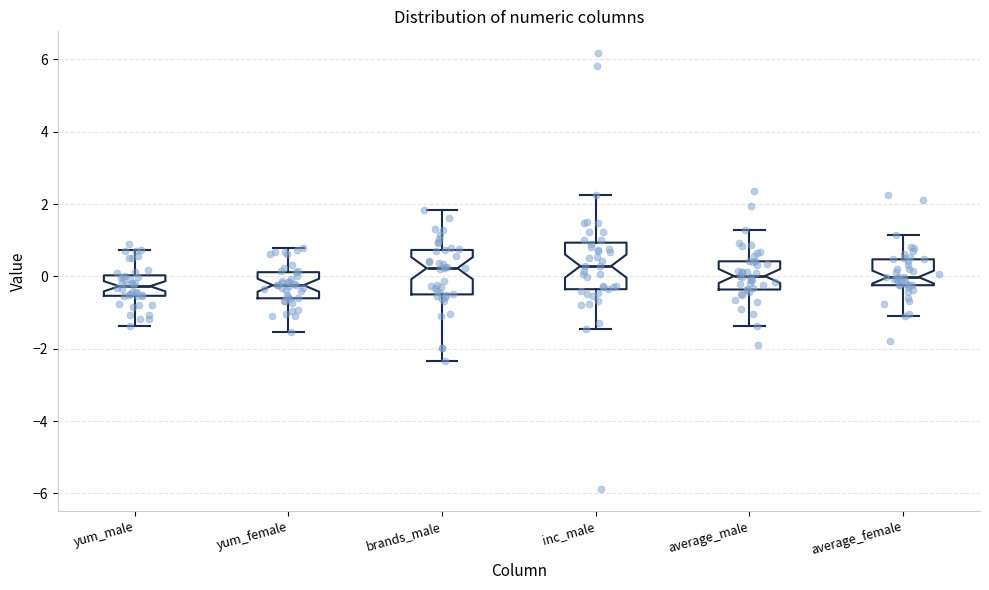

Where is the lower edge of the box for yum_male on the y-axis? The values are not printed on the chart, so give them approximately, as read against the axis.

-0.6